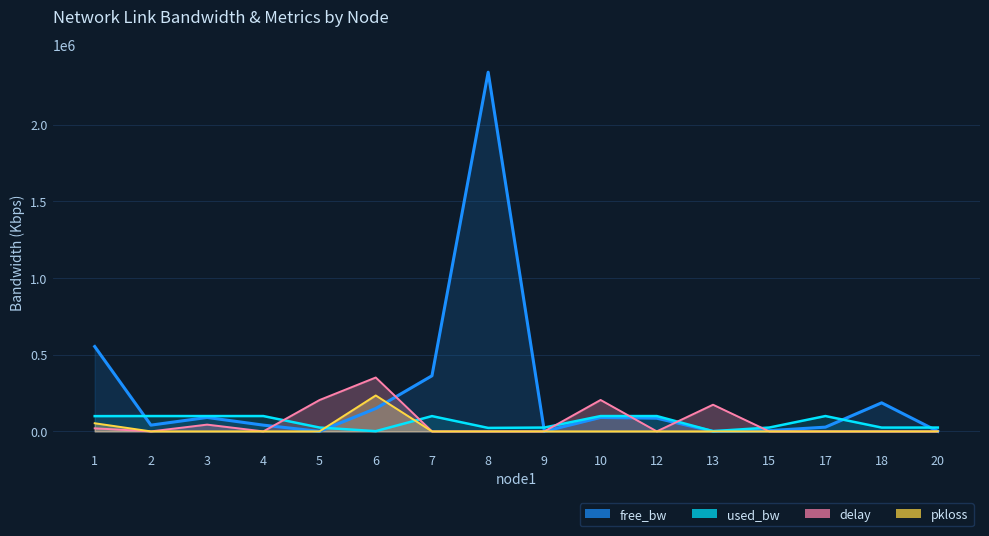

At which category does the chart reach its minimum across all series?

2